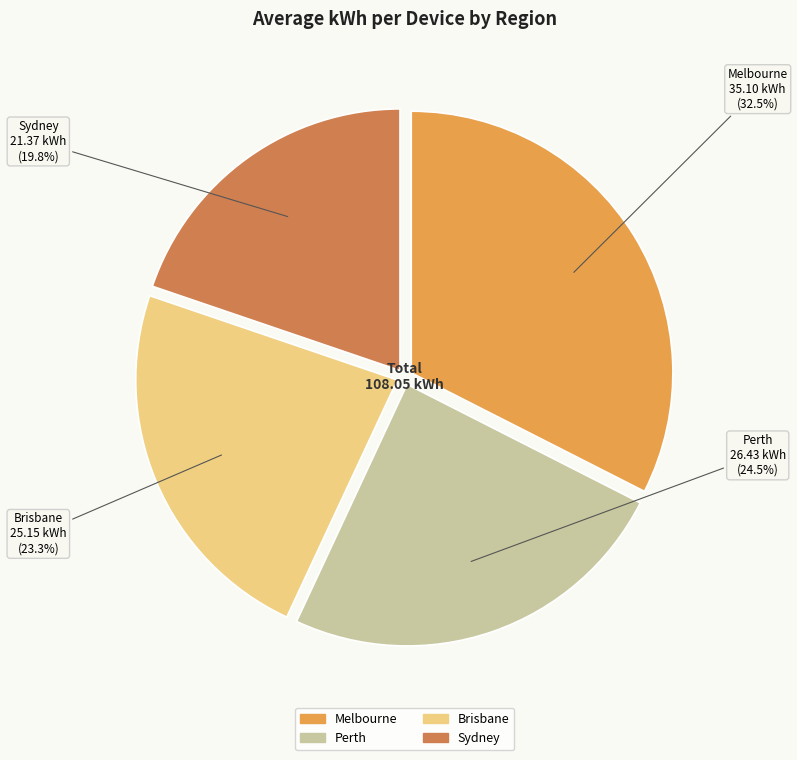

What percentage is the Sydney slice, to the nearest percent?

20%